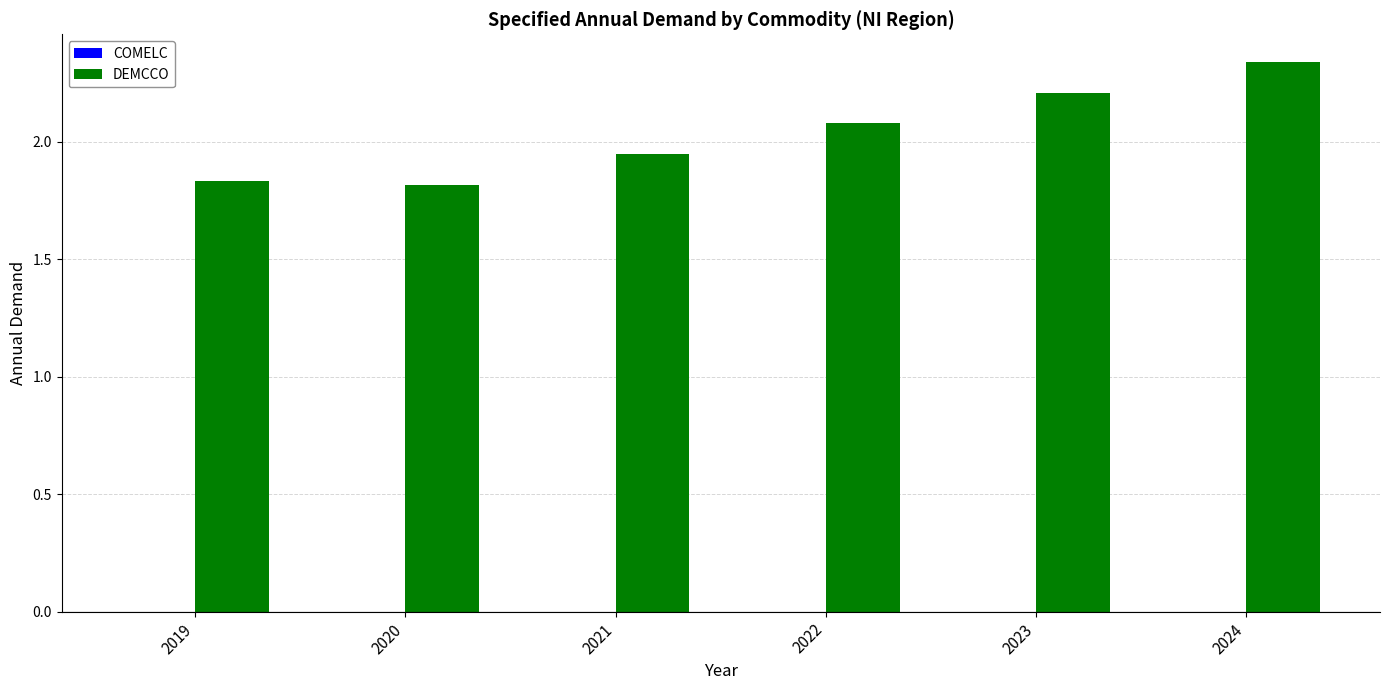

Which has a higher value, 2024 or 2022?

2024